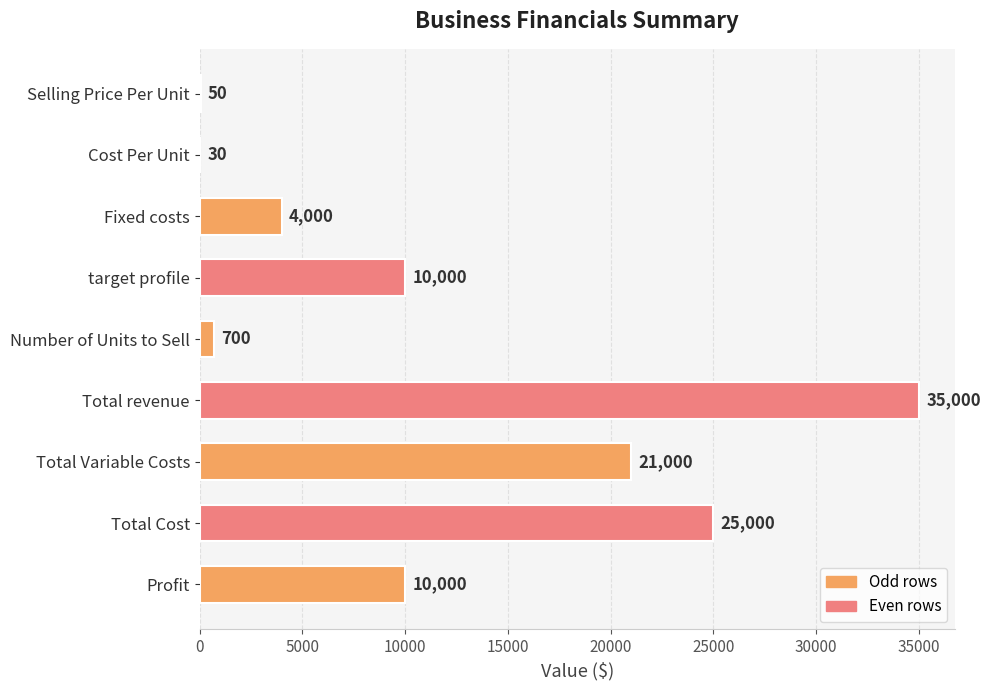

Which label corresponds to the largest value in the chart?

Total revenue